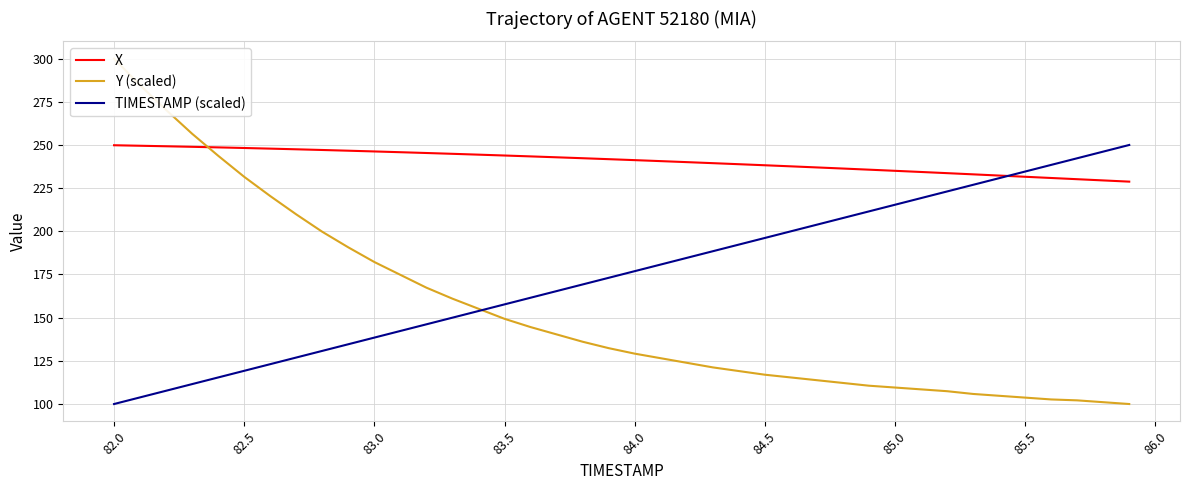

Which series has the widest spread of values?

Y (scaled)